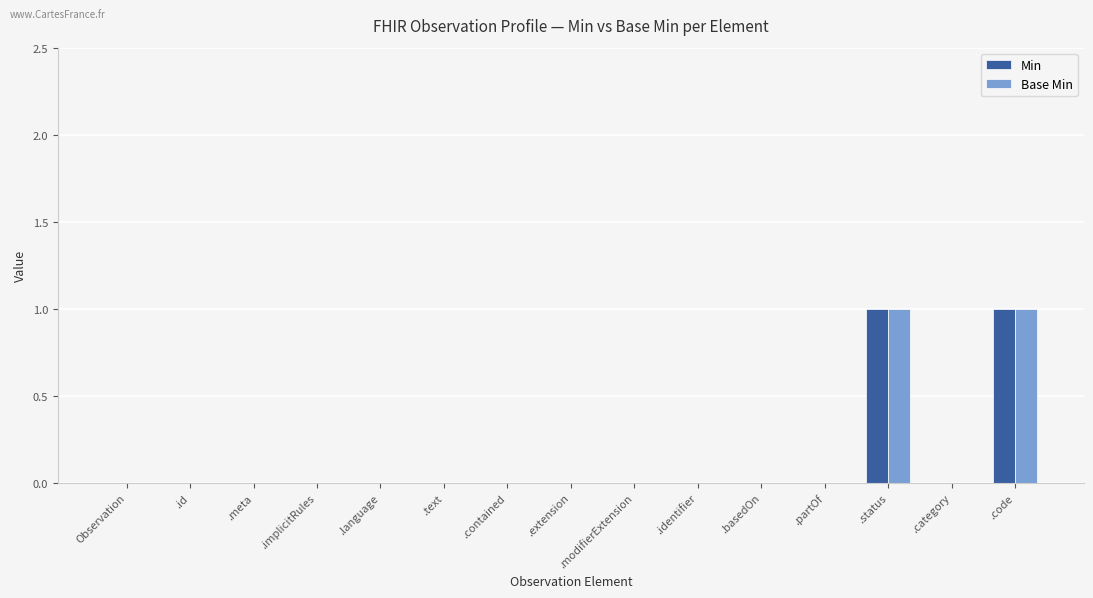

What are all the series names shown in the legend?

Min, Base Min